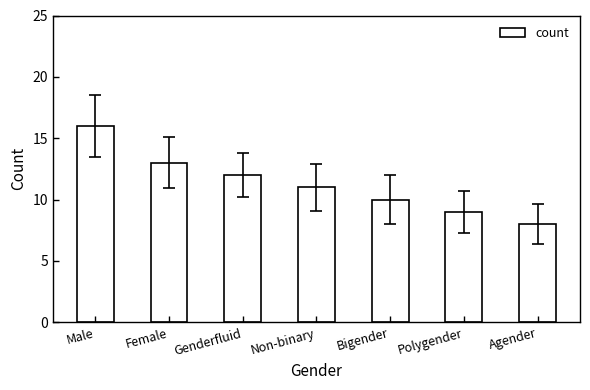

How many data points does each series have?

7